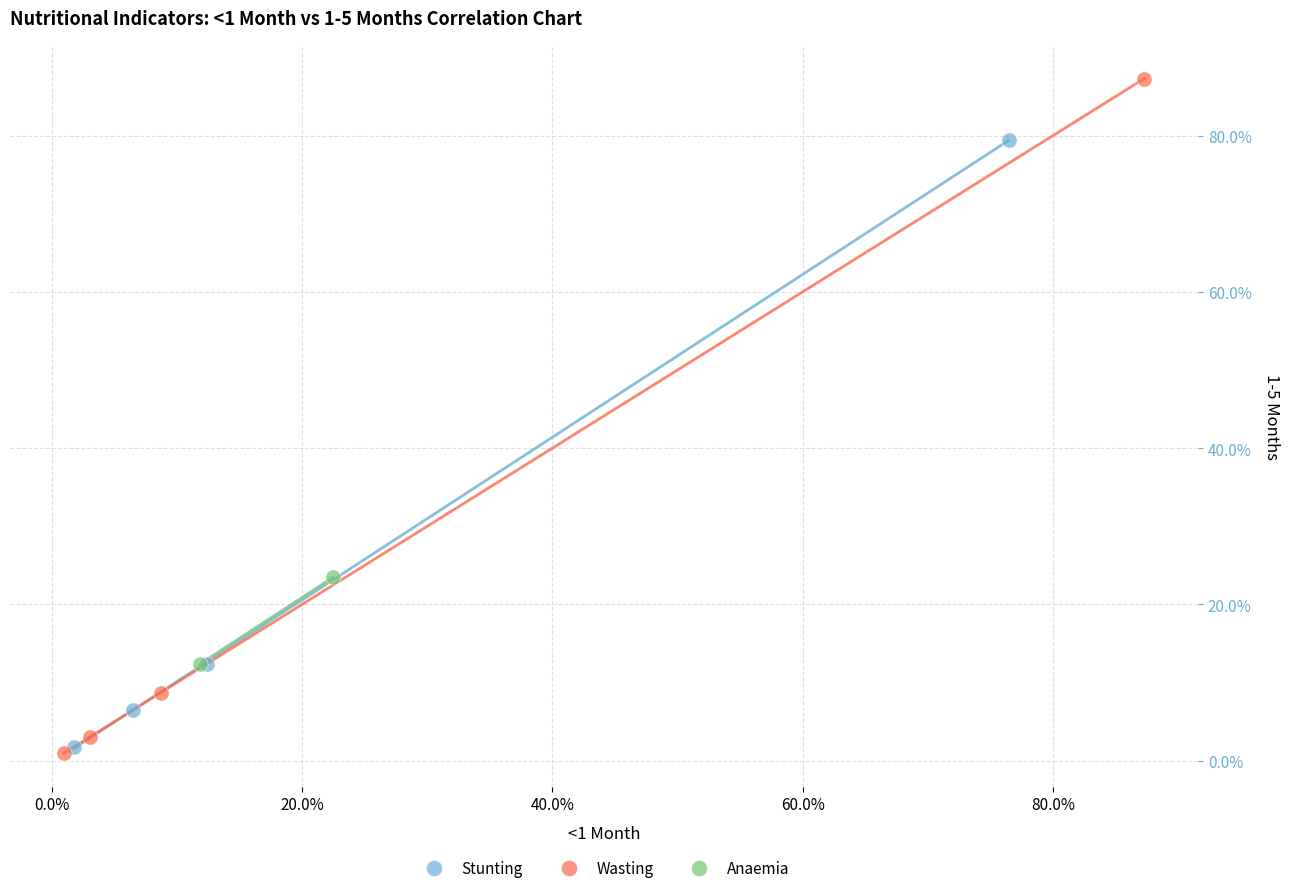

What are all the series names shown in the legend?

Stunting, Wasting, Anaemia